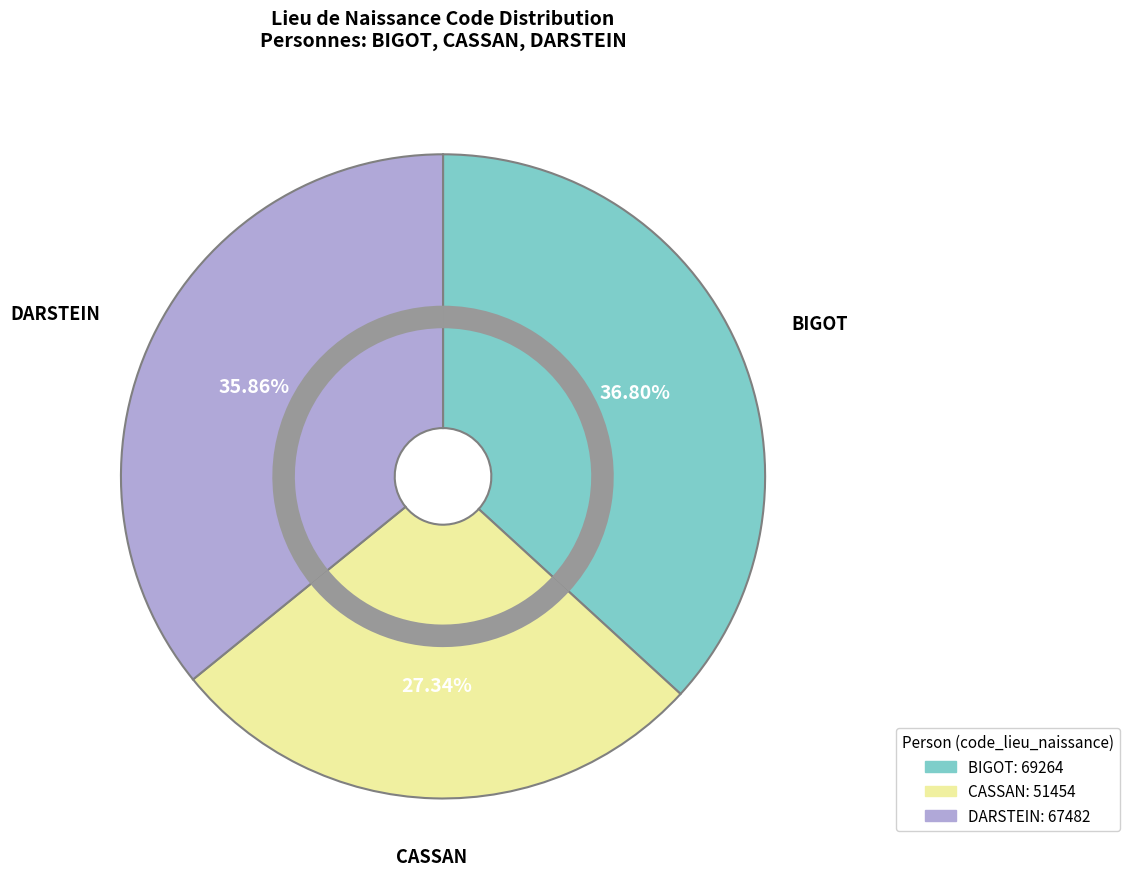

The CASSAN slice represents 27% of the pie. True or false?

True